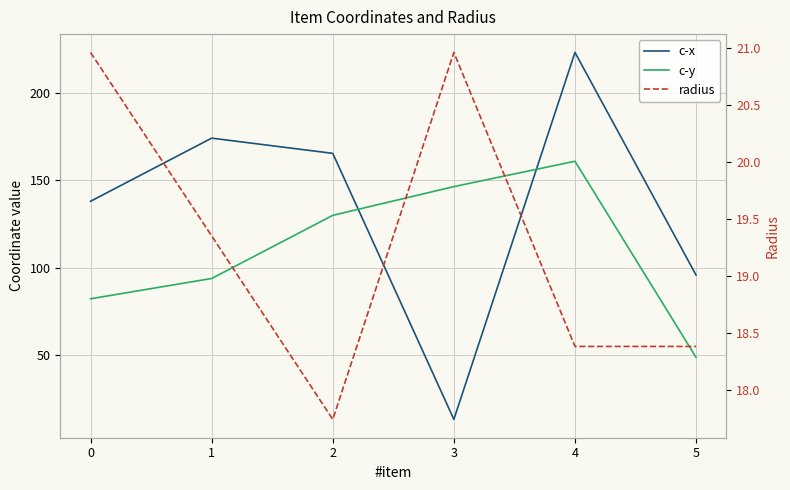

Which series has the widest spread of values?

c-x